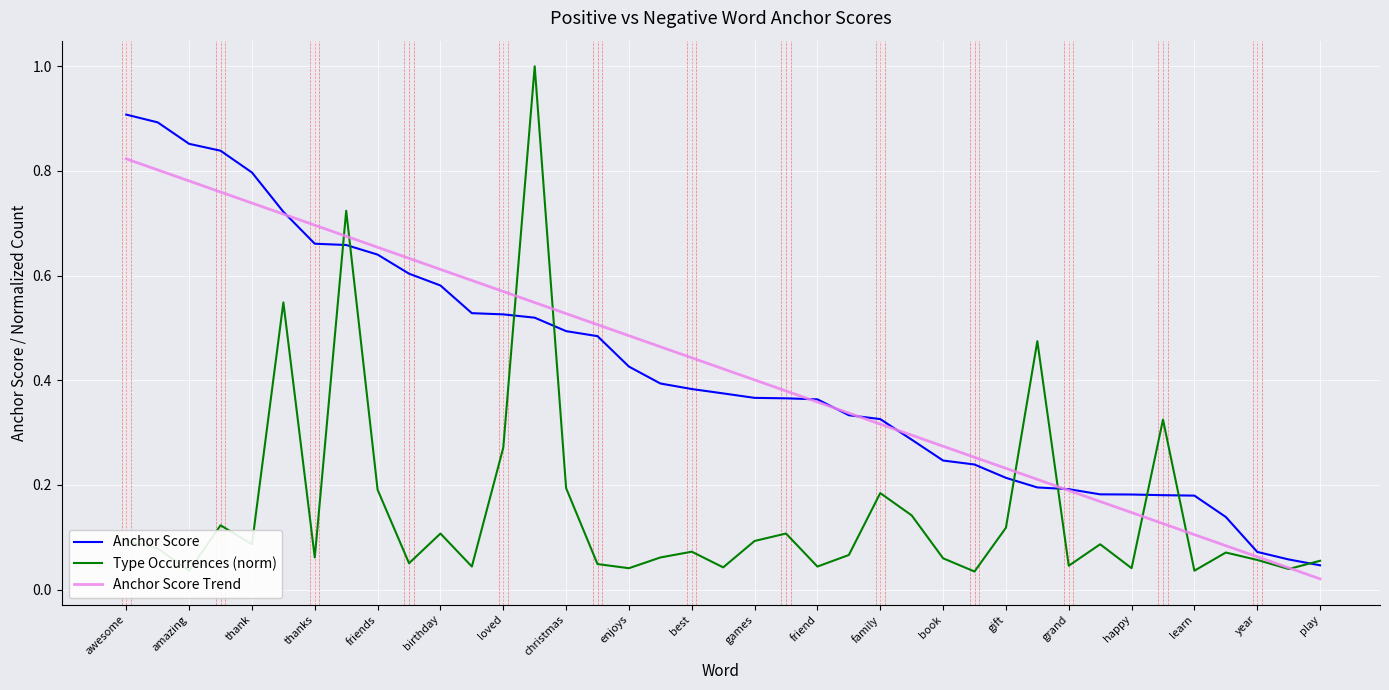

List the series in order of their peak value, lowest first.

Anchor Score Trend, Anchor Score, Type Occurrences (norm)